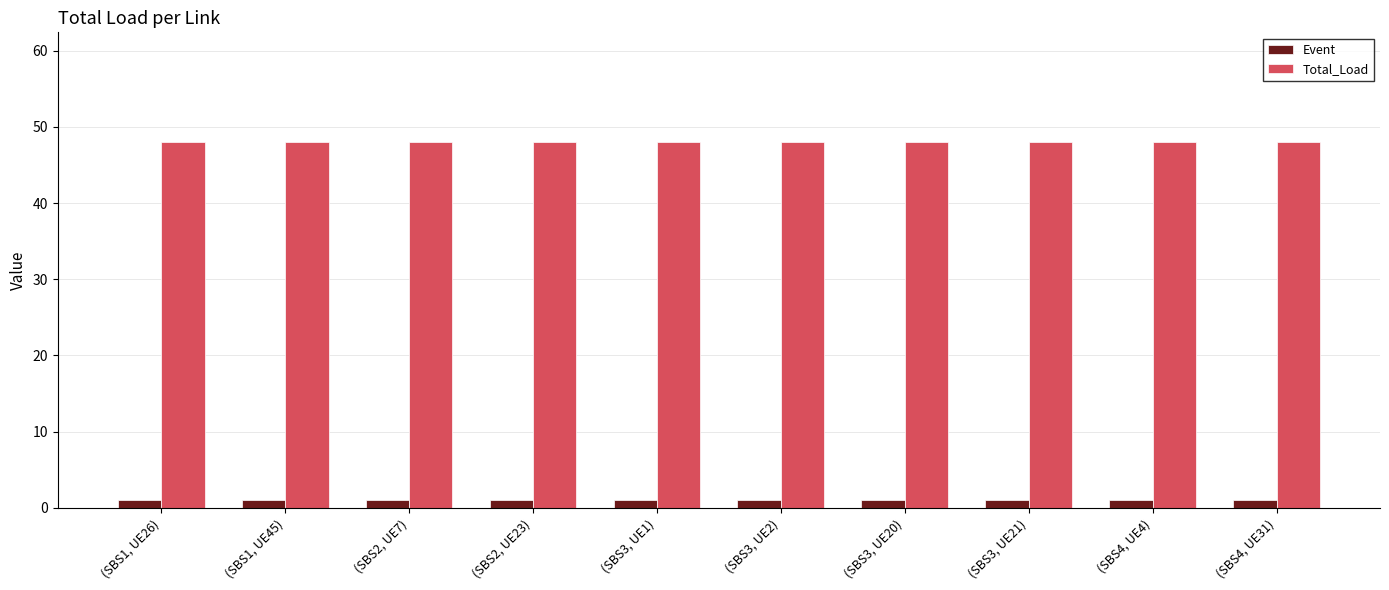

Reading right to left, transcribe all the data shown in this chart.

Event: 1	1	1	1	1	1	1	1	1	1
Total_Load: 48	48	48	48	48	48	48	48	48	48